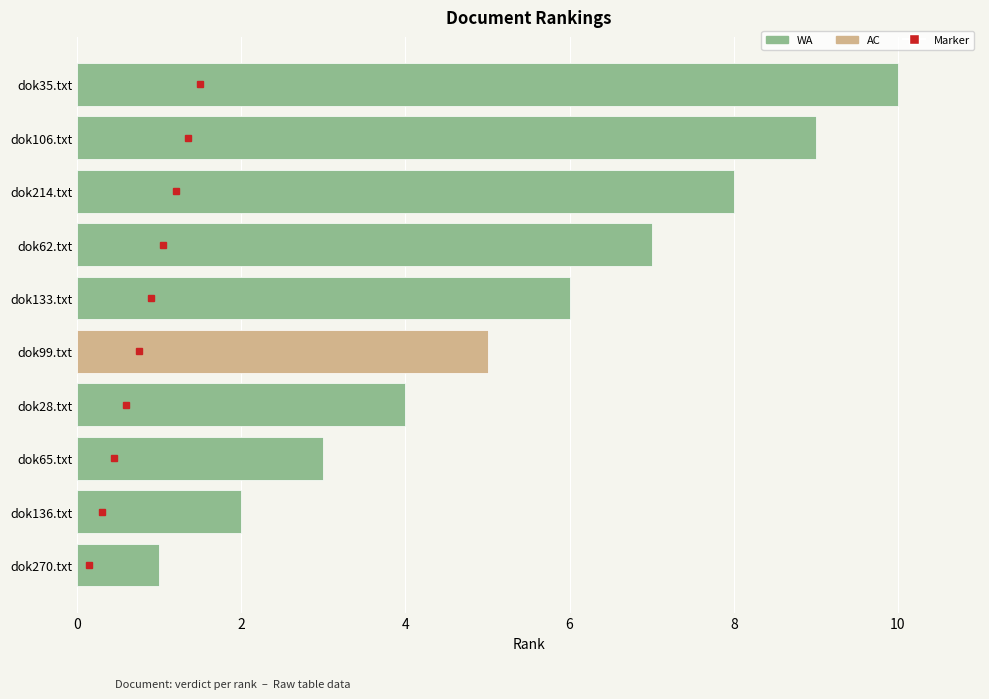

The chart shows a value of 9 at dok106.txt. True or false?

True